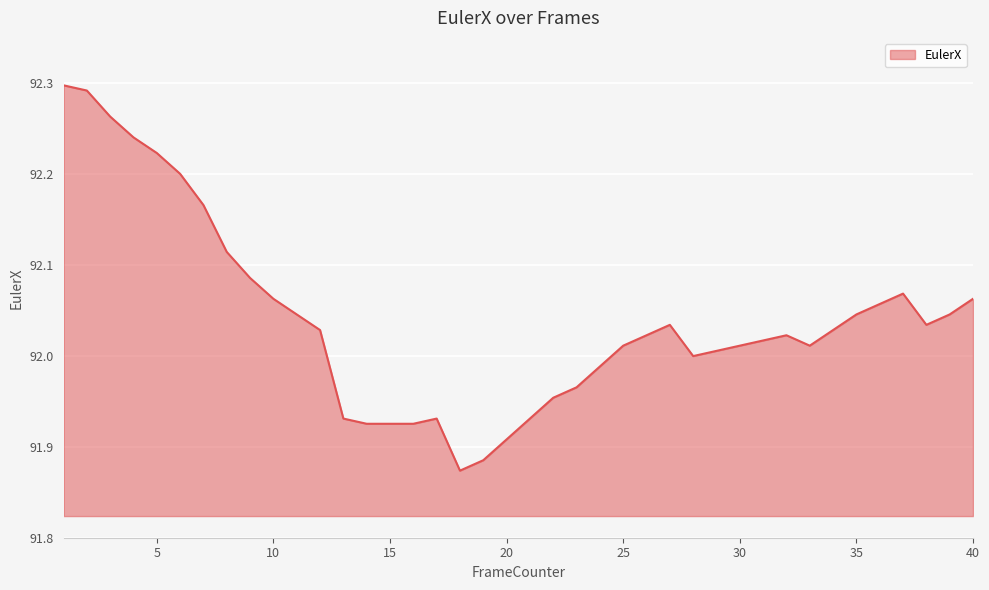

What is the difference between the maximum and minimum values?

0.4